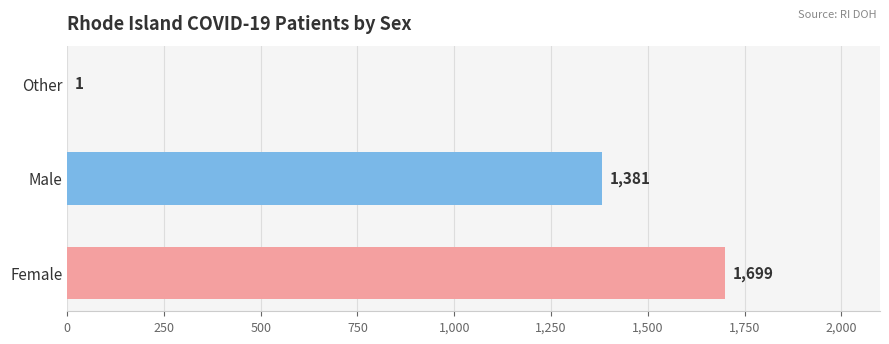

True or false: the data shows 1699 at Female.

True